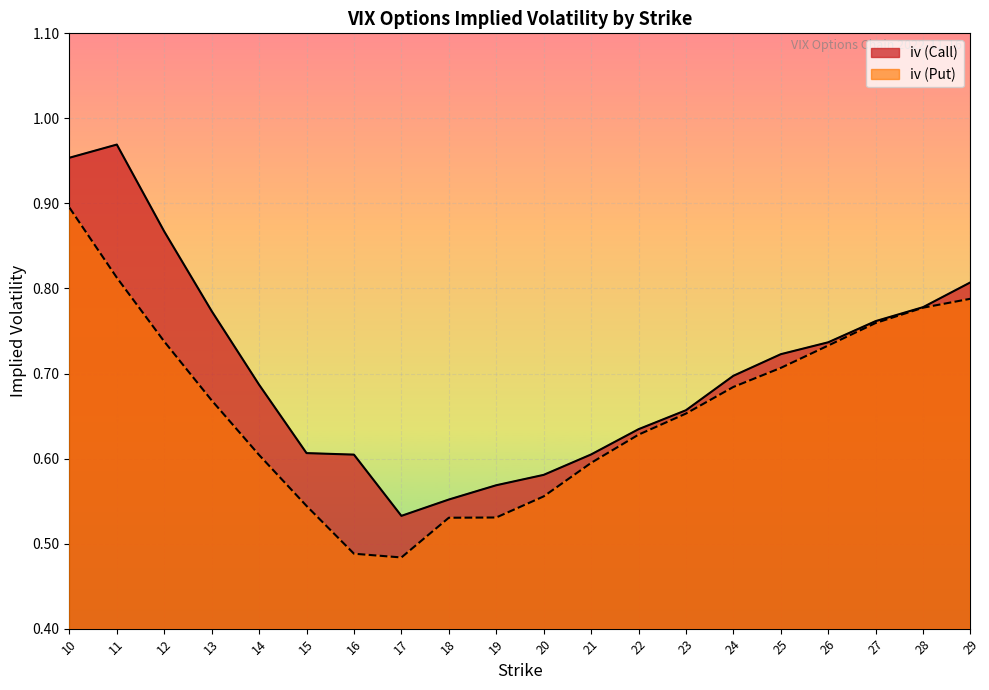

Which series changed the most between 11 and 17?

iv (Call)